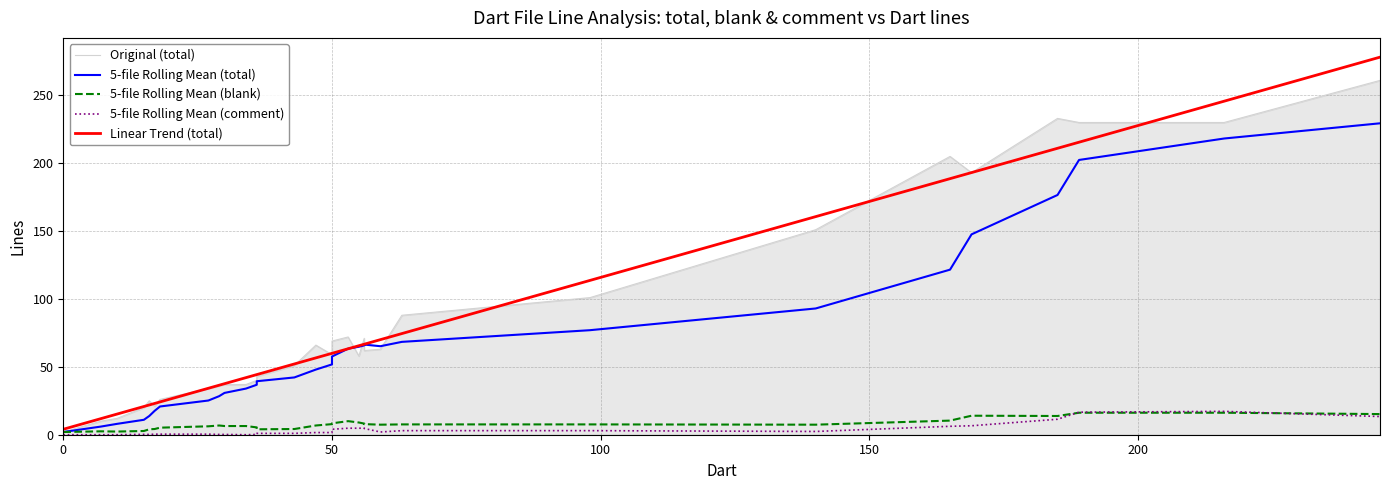

Count the number of data series in this chart.

5